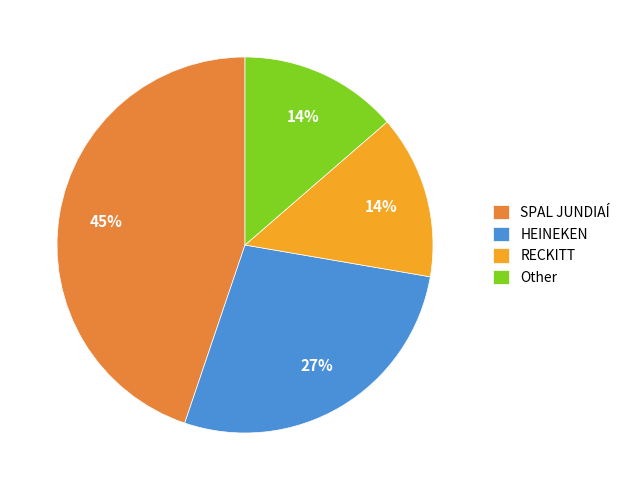

How many segments does this pie chart have?

4